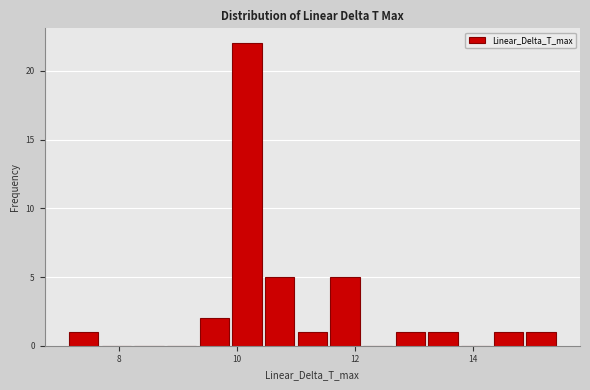

Read against the x-axis, roughly where is the centre of the tallest bar?

10.2